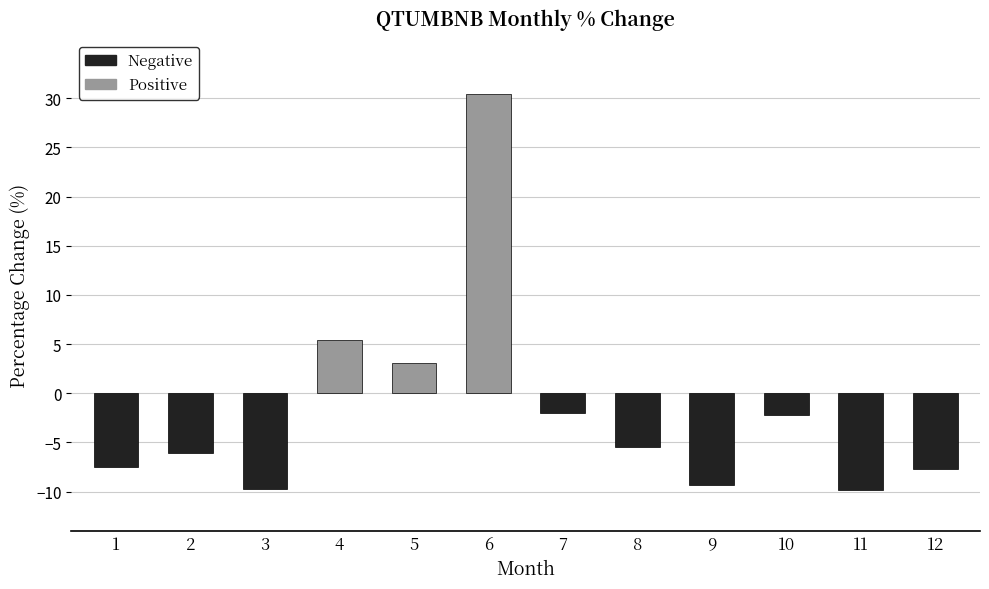

Where does the data first go above -5?

4